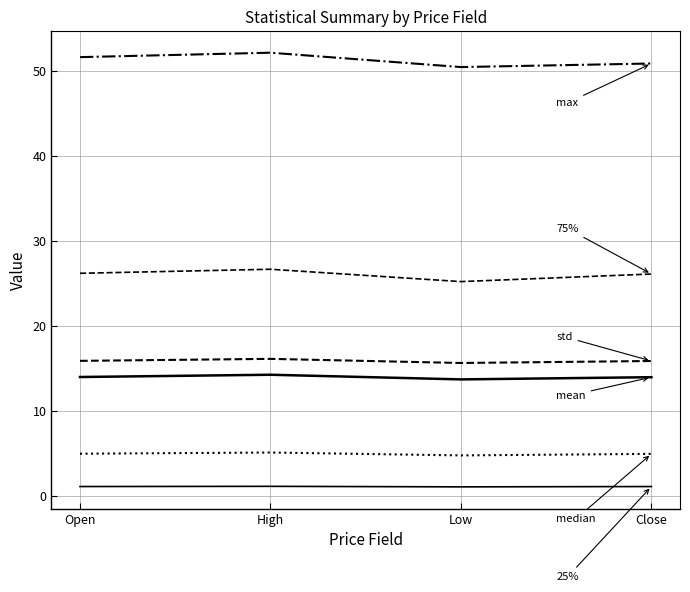

Does the chart have visible grid lines?

Yes